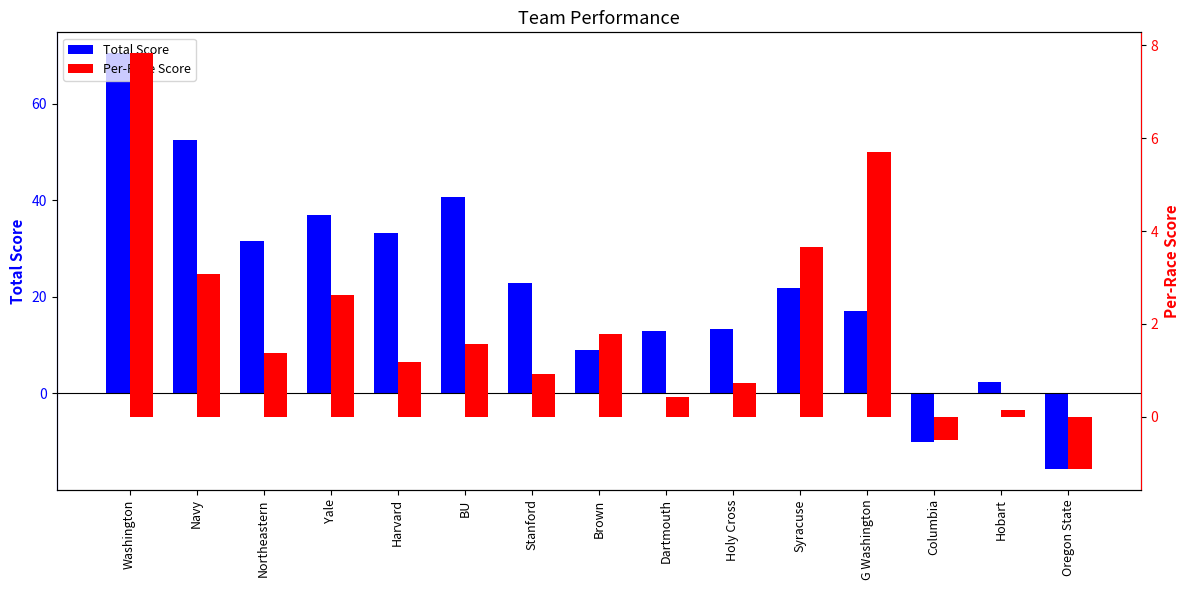

What position from the left is Oregon State?

15